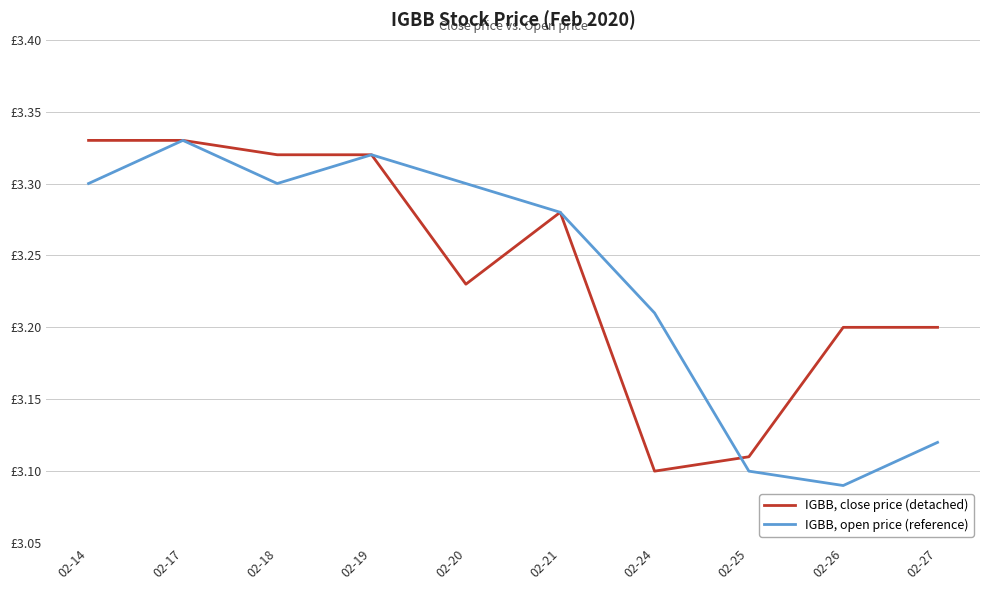

What are all the series names shown in the legend?

IGBB, close price (detached), IGBB, open price (reference)